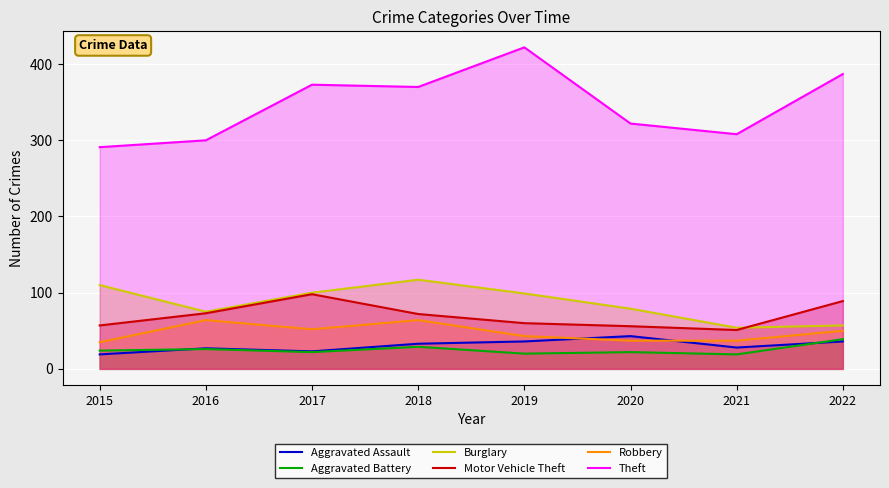

What is the average value of the Aggravated Assault series?

31